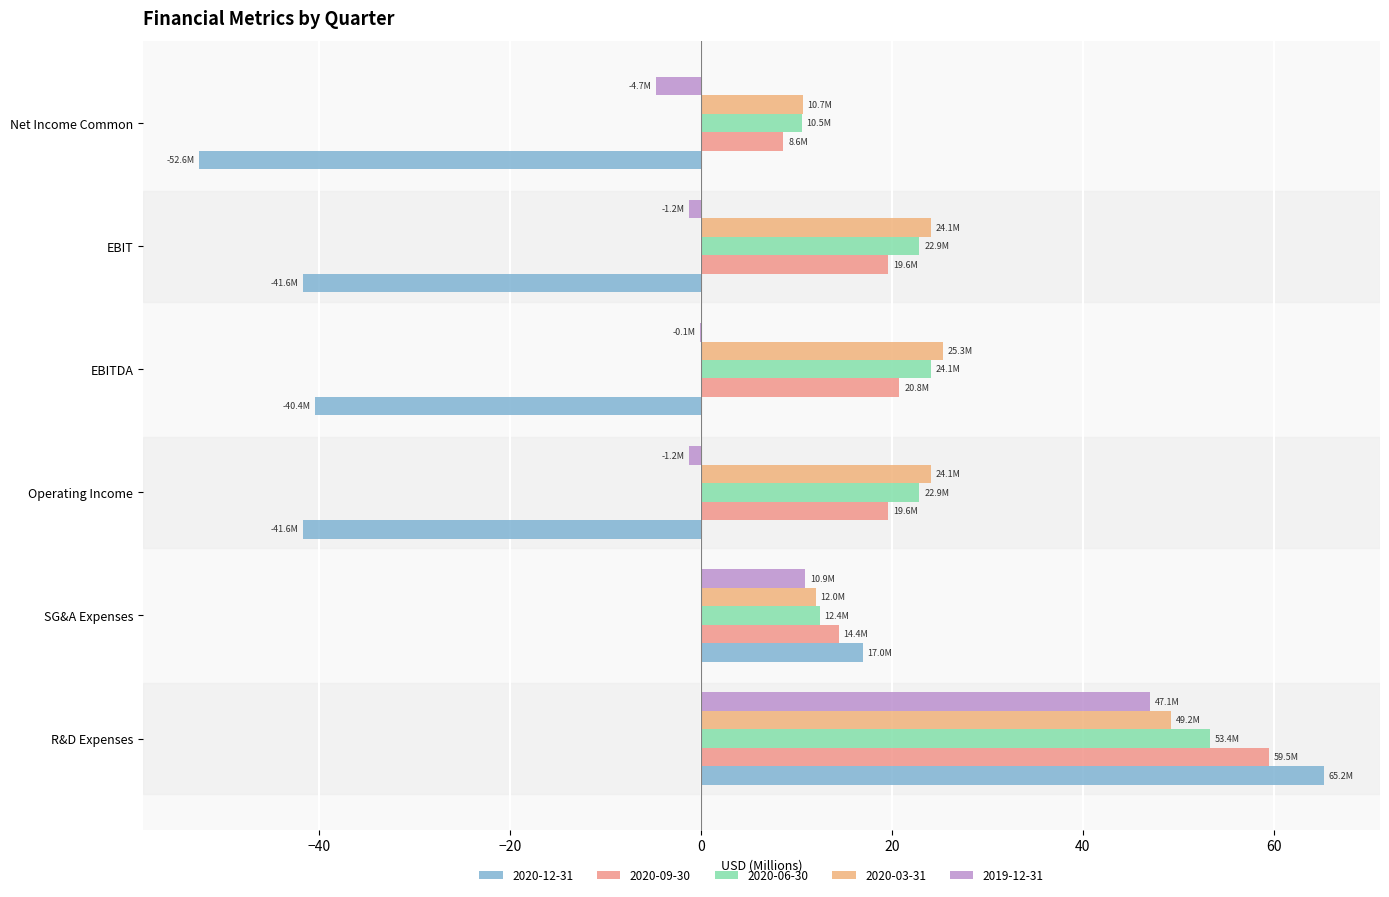

The 2019-12-31 series shows 82.4 at R&D Expenses. True or false?

False